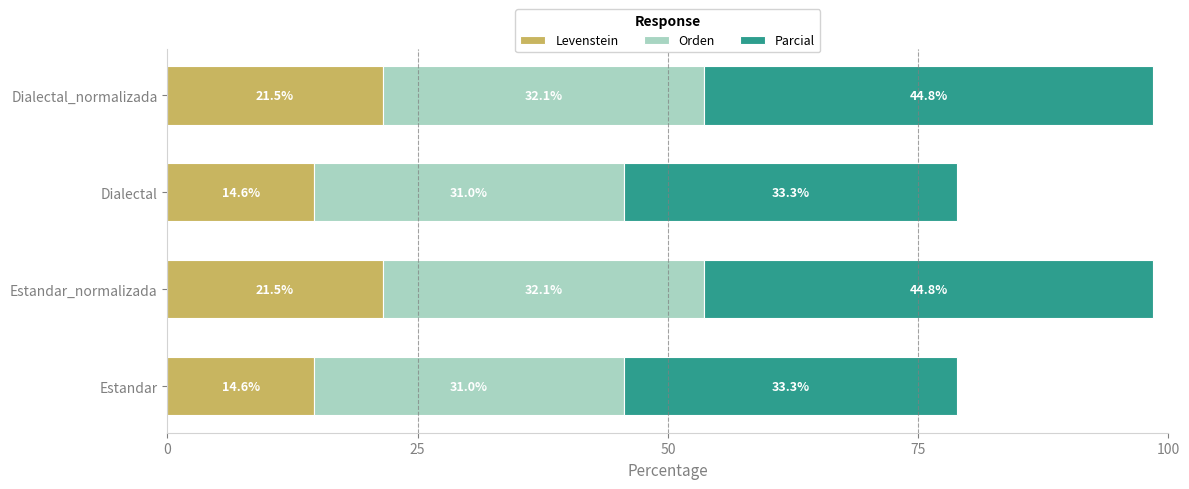

Read the Levenstein value at Dialectal_normalizada.

21.5